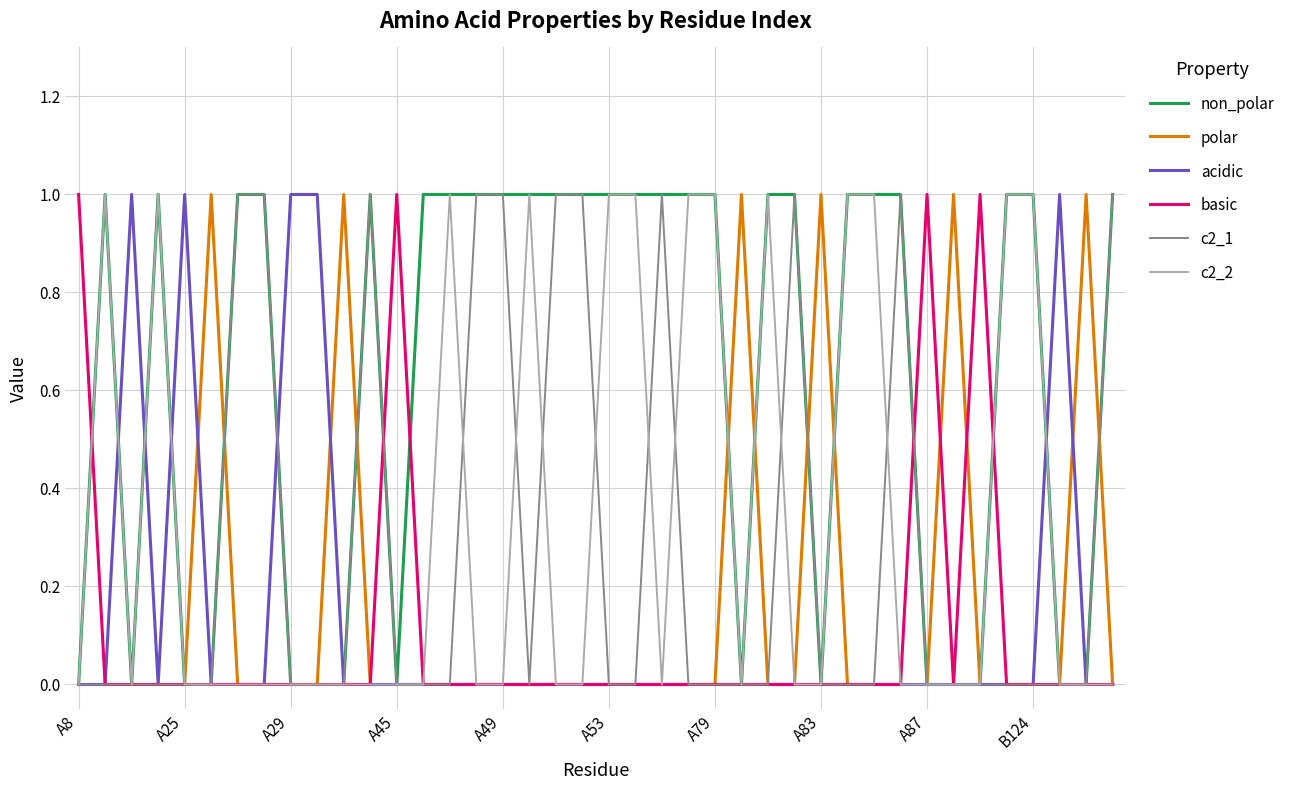

Which series has the largest total across all categories?

non_polar